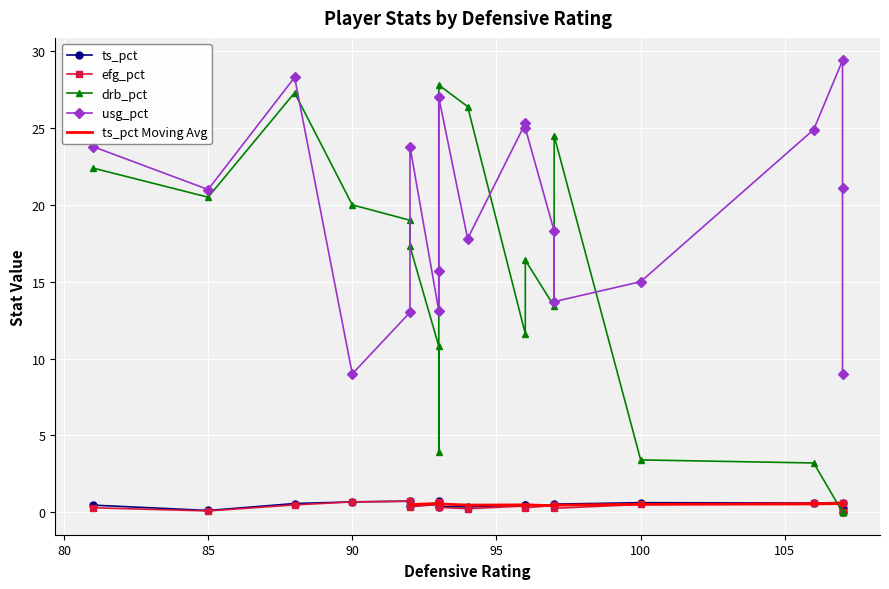

Where is the first local minimum for efg_pct?

1